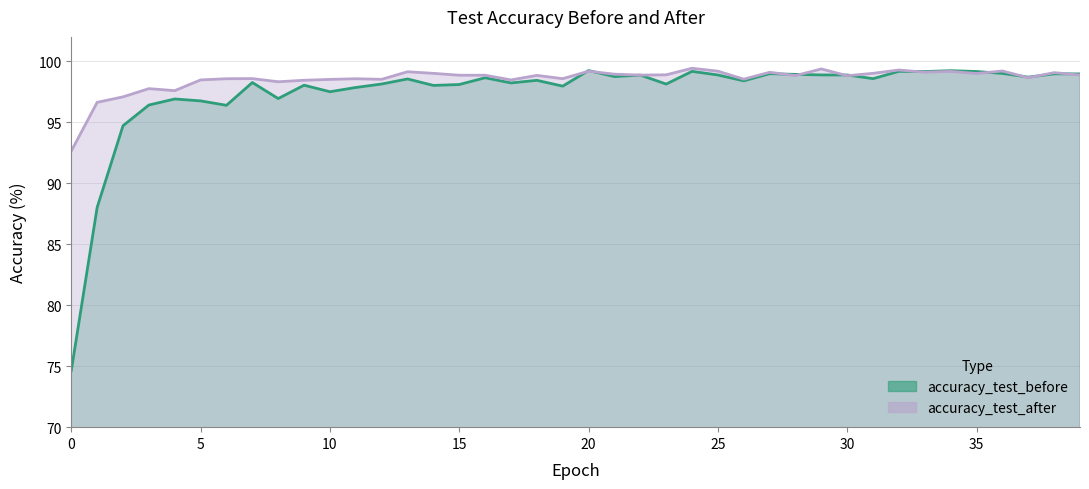

What is the spread (max minus min) of values at 18?

0.4